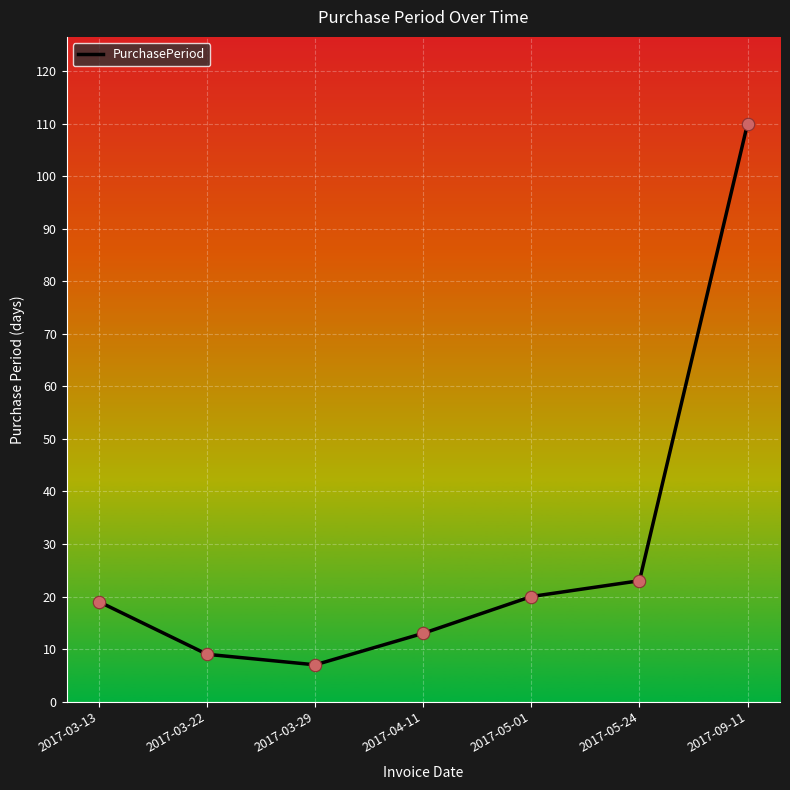

What is the change in value from 2017-05-24 to 2017-09-11?

+87